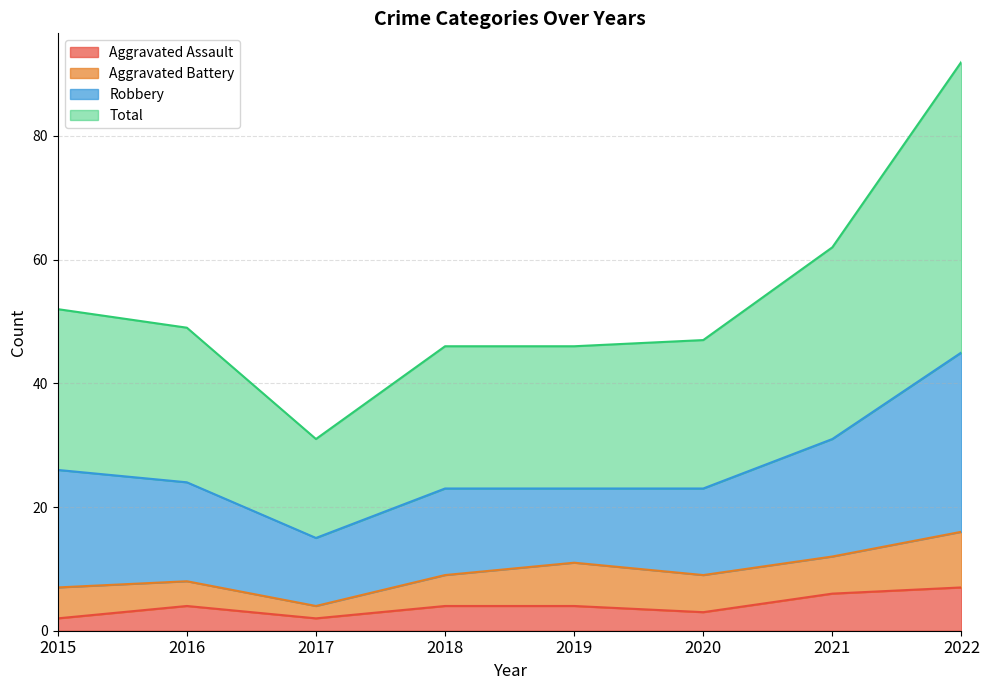

What are all the series names shown in the legend?

Aggravated Assault, Aggravated Battery, Robbery, Total